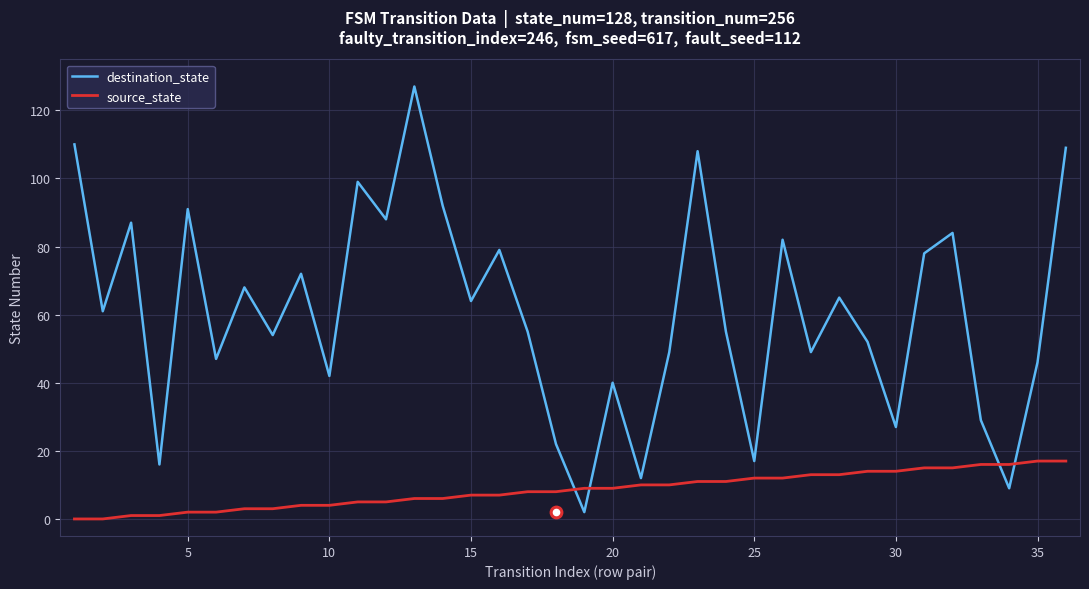

What is the maximum value for source_state?

17